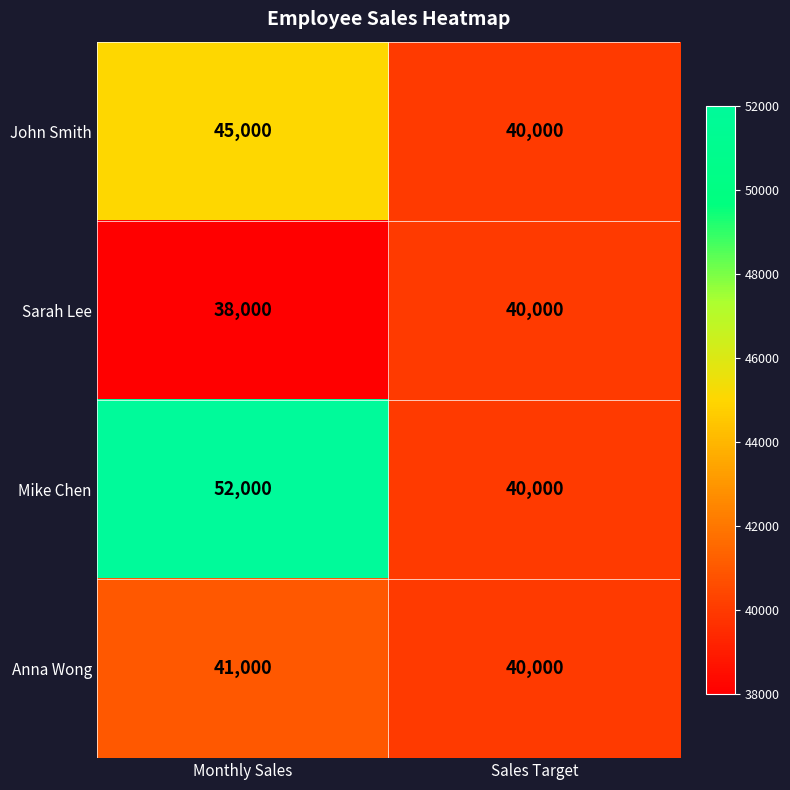

Reading left to right, what are all the values shown in this chart?

John Smith: Monthly Sales=45000	Sales Target=40000
Sarah Lee: Monthly Sales=38000	Sales Target=40000
Mike Chen: Monthly Sales=52000	Sales Target=40000
Anna Wong: Monthly Sales=41000	Sales Target=40000